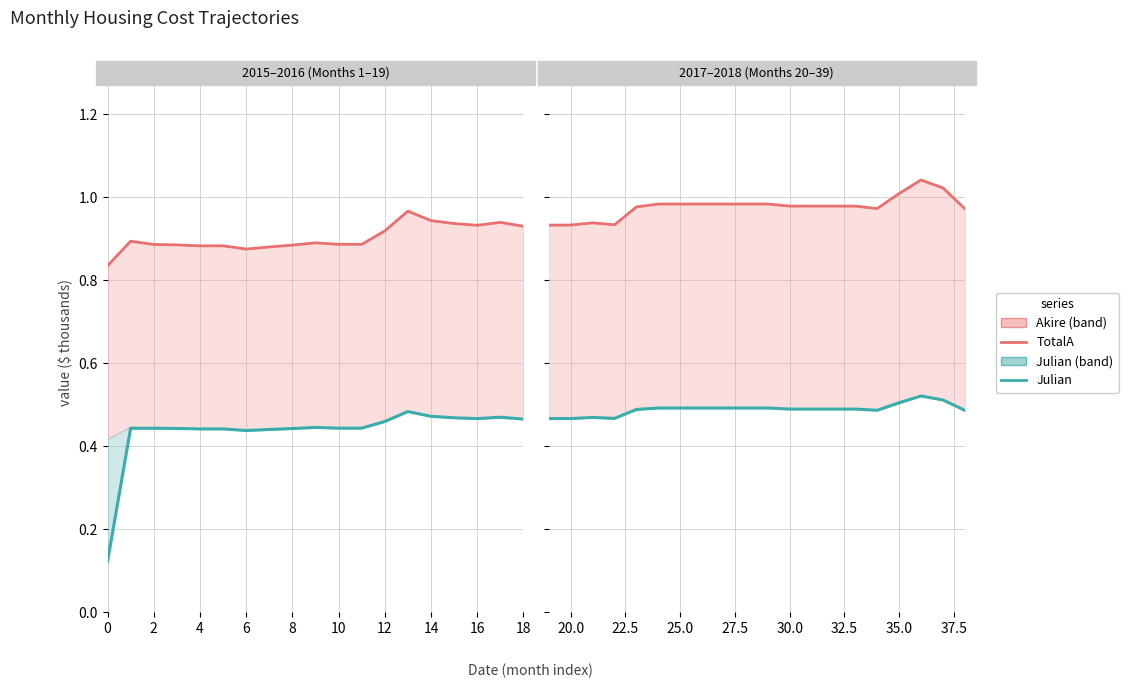

True or false: TotalA has more than 2 interior local peaks.

False